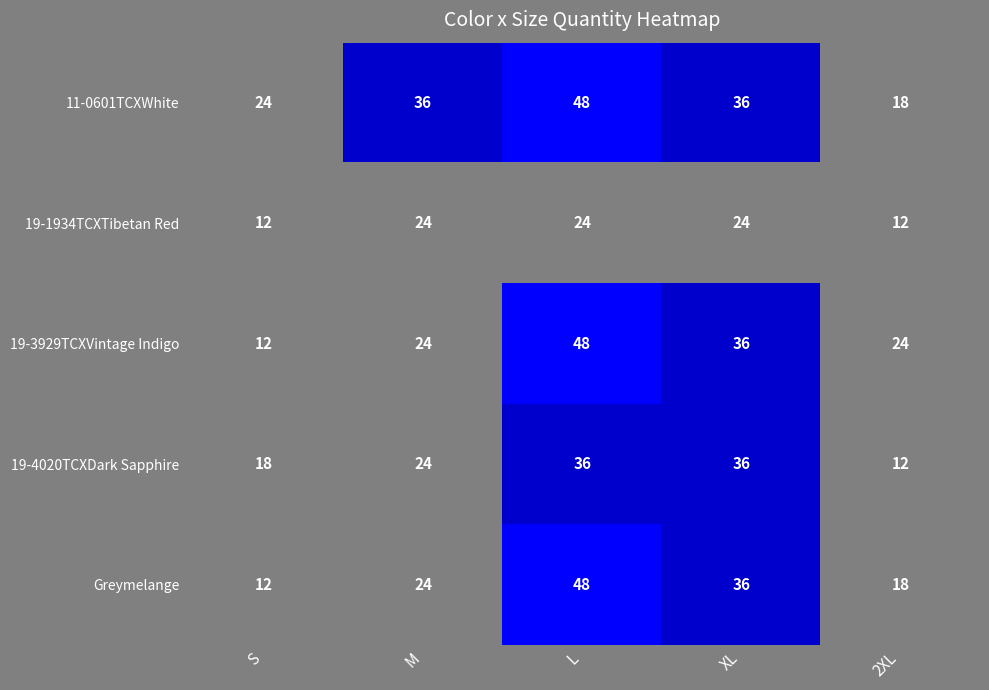

What is the difference between the second highest and minimum values in the 11-0601TCXWhite series?

18